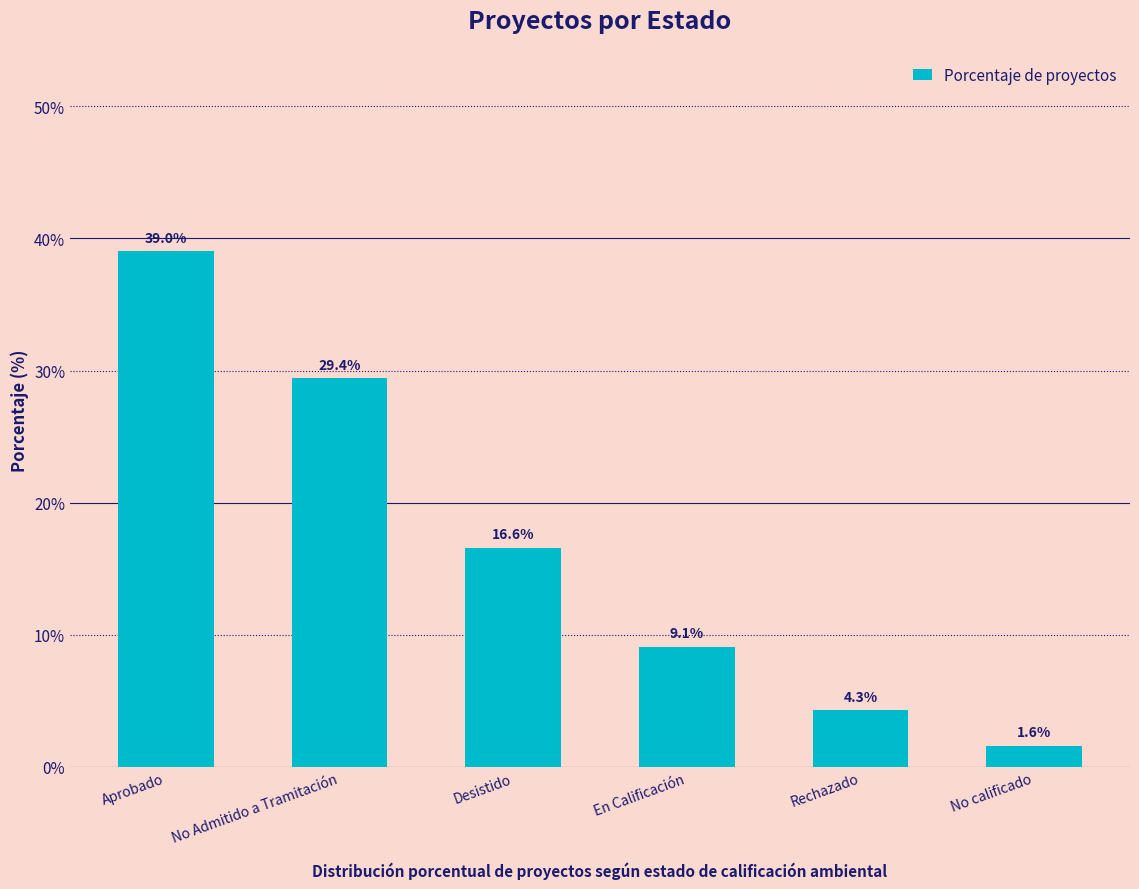

What is the label of the 6th bar from the right?

Aprobado